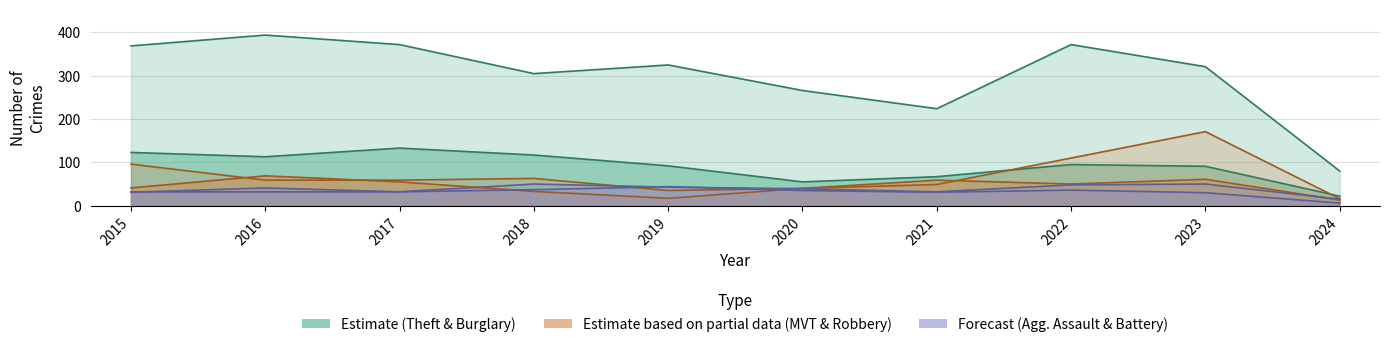

True or false: Theft and Motor Vehicle Theft intersect in this chart.

False